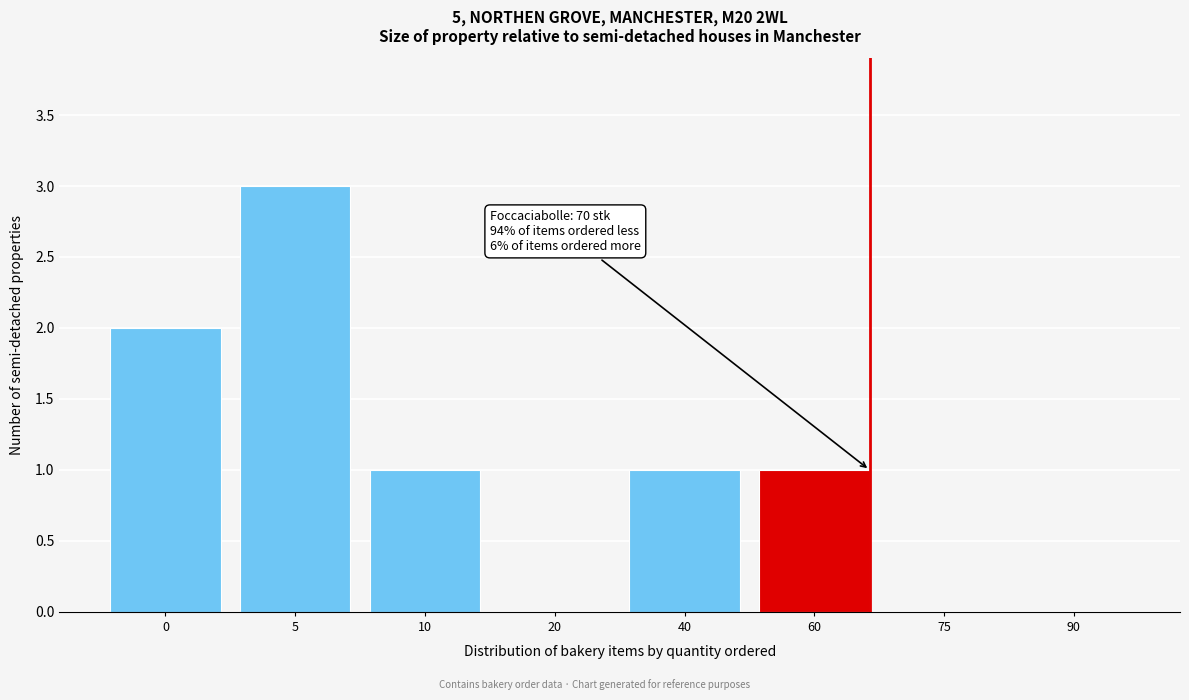

Reading left to right, transcribe all the data shown in this chart.

0=2	5=3	10=1	20=0	40=1	60=1	75=0	90=0